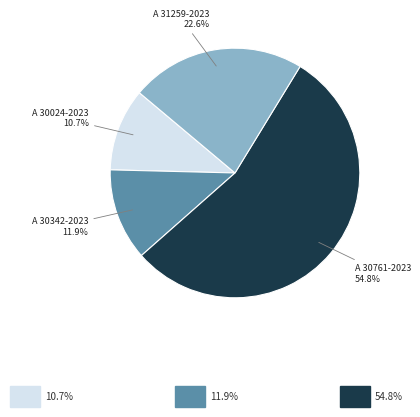

Rank the categories by value from lowest to highest.

A 30024-2023, A 30342-2023, A 31259-2023, A 30761-2023